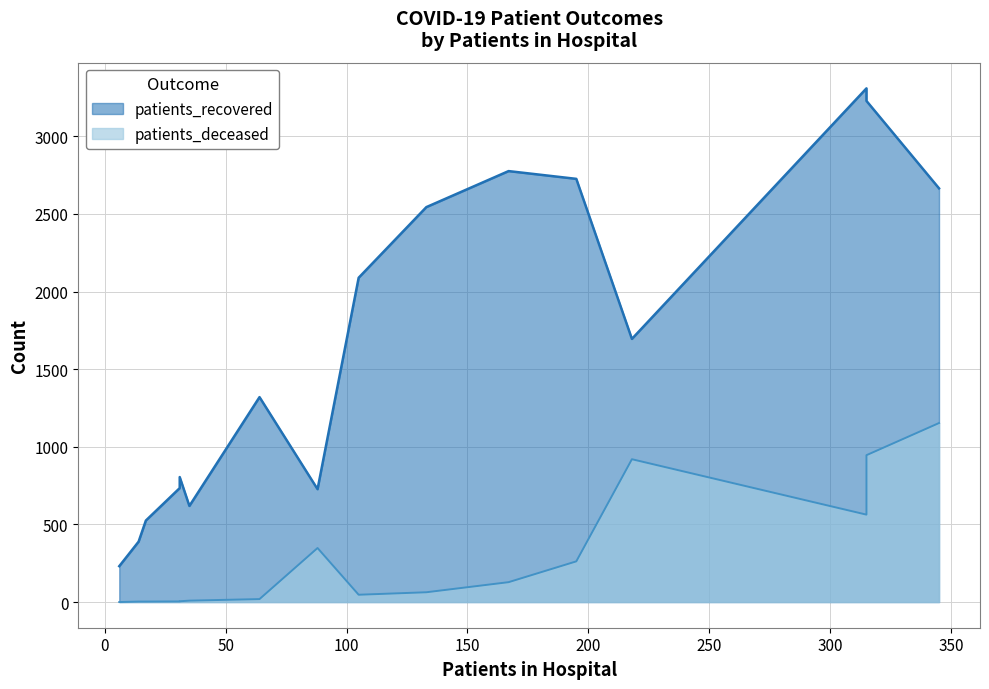

True or false: patients_deceased and patients_recovered cross at least once.

False